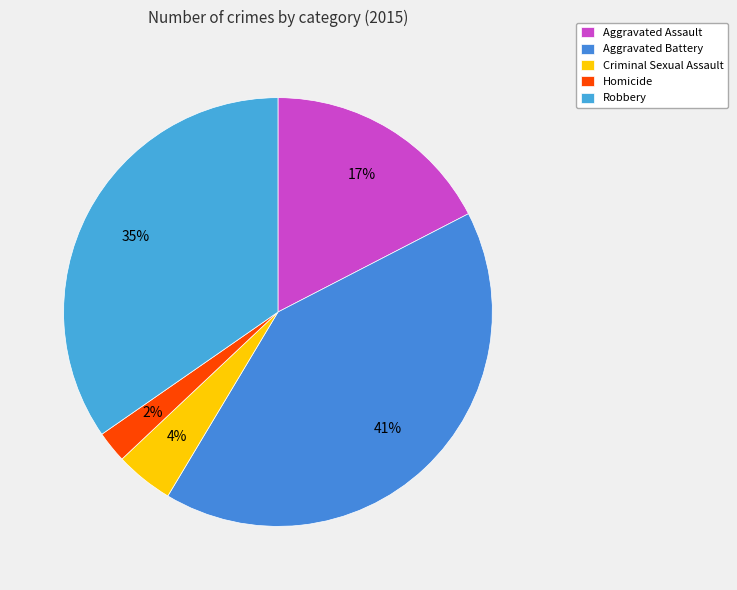

What percentage is the Robbery slice, to the nearest percent?

35%